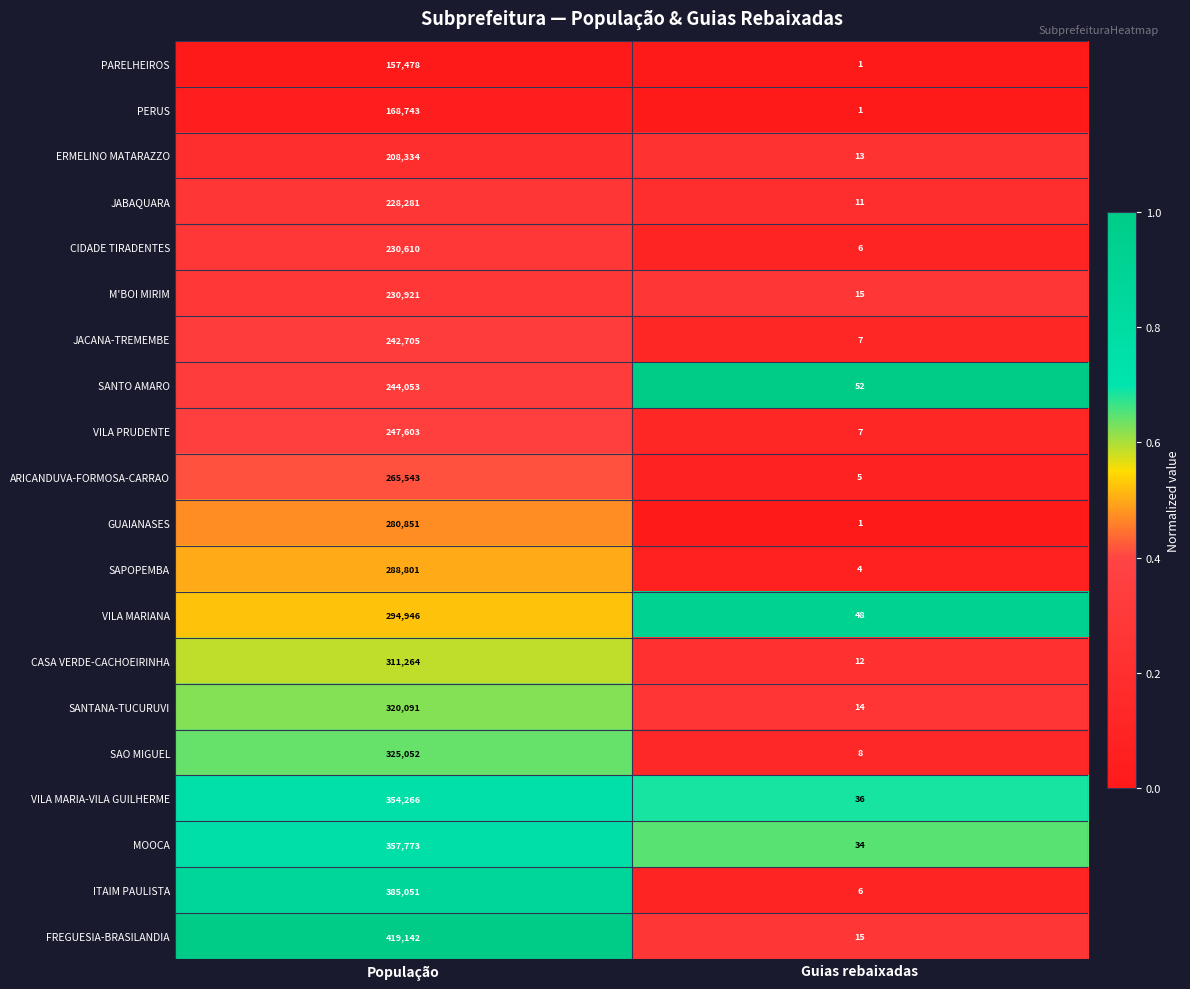

What is the total value across all series at População?

5561508